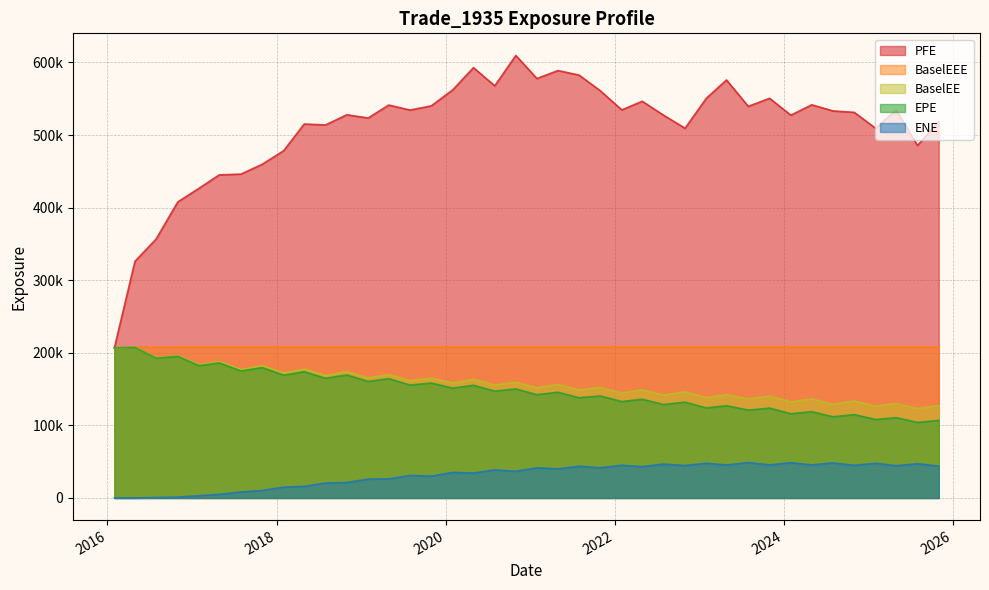

How many data points in ENE are above 40148?

20